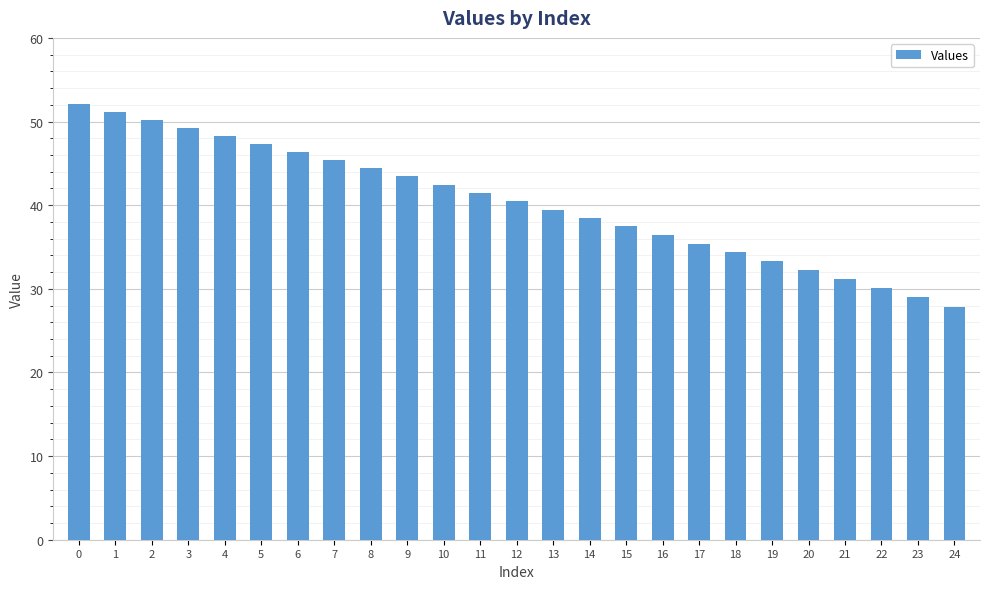

What value does the data have at 11?

41.5